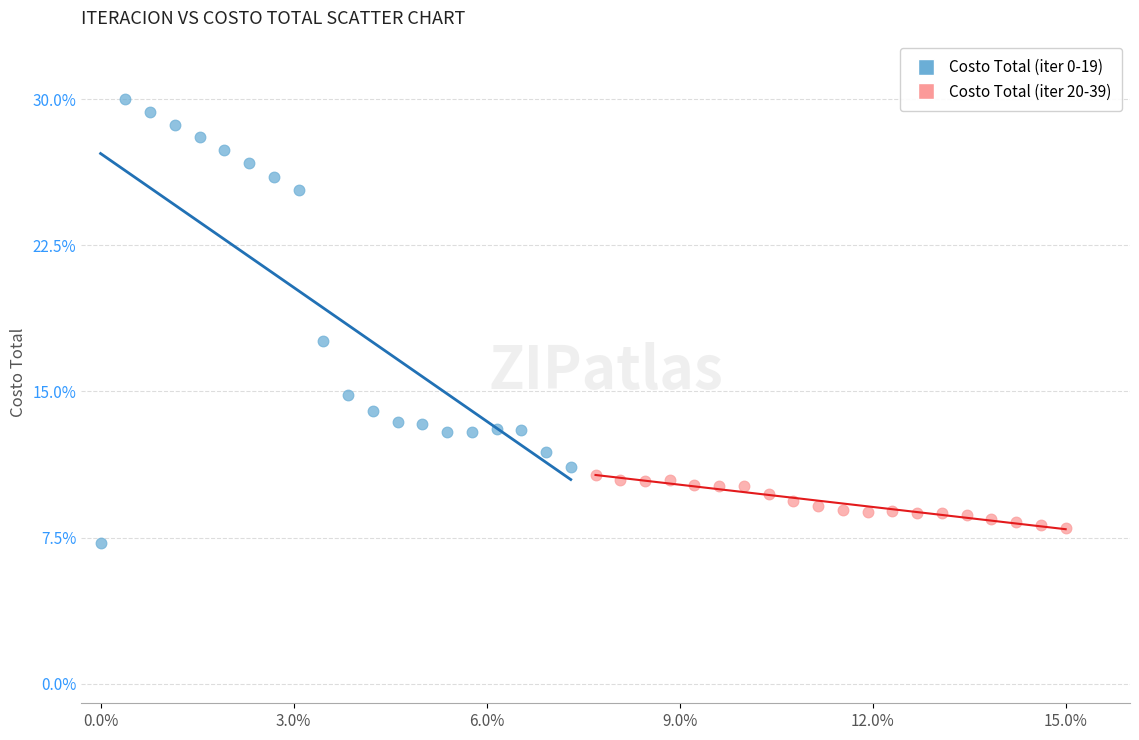

Which series contains the lowest Y value?

Costo Total (iter 0-19)